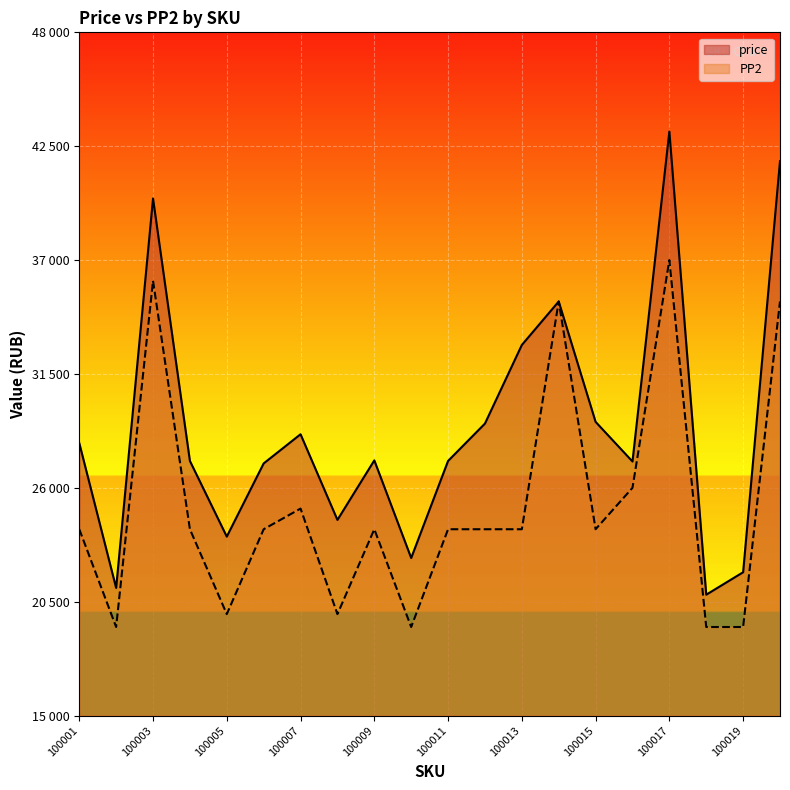

What is the sum of all PP2 values?

502910